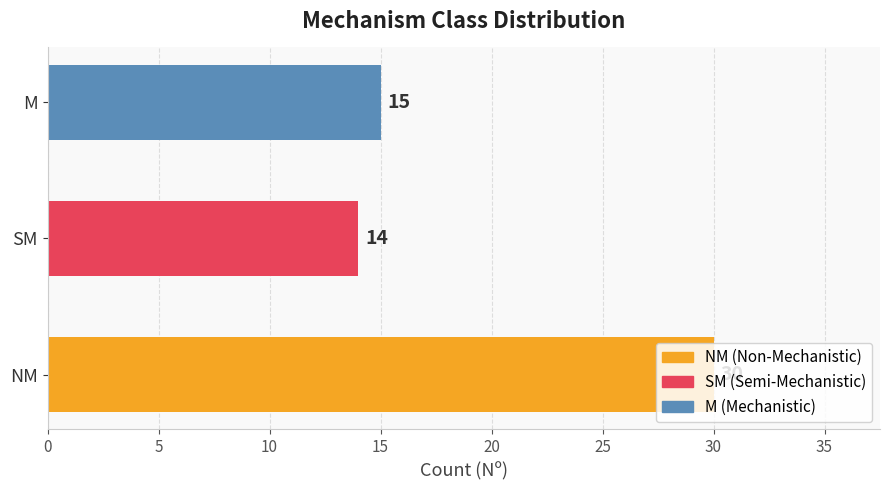

How many bars are there in total?

3